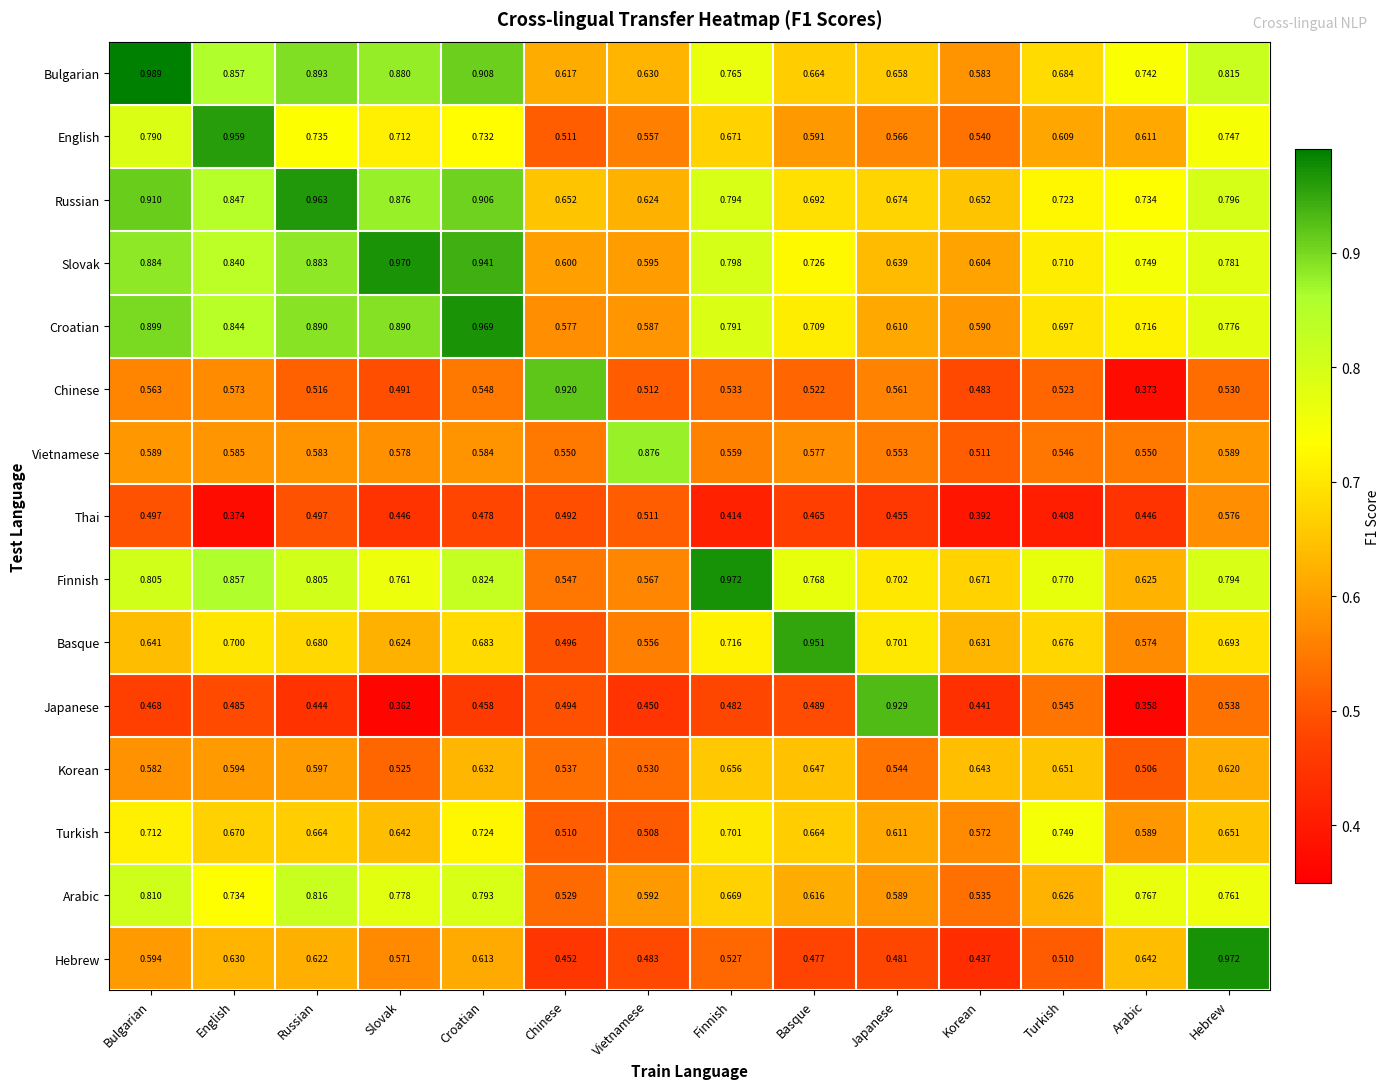

Which series has the widest spread of values?

Japanese